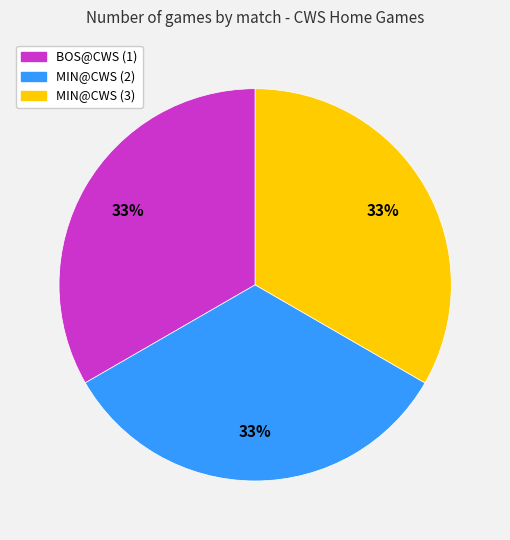

What is the ratio of the value at MIN@CWS (3) to the value at MIN@CWS (2)?

1.0